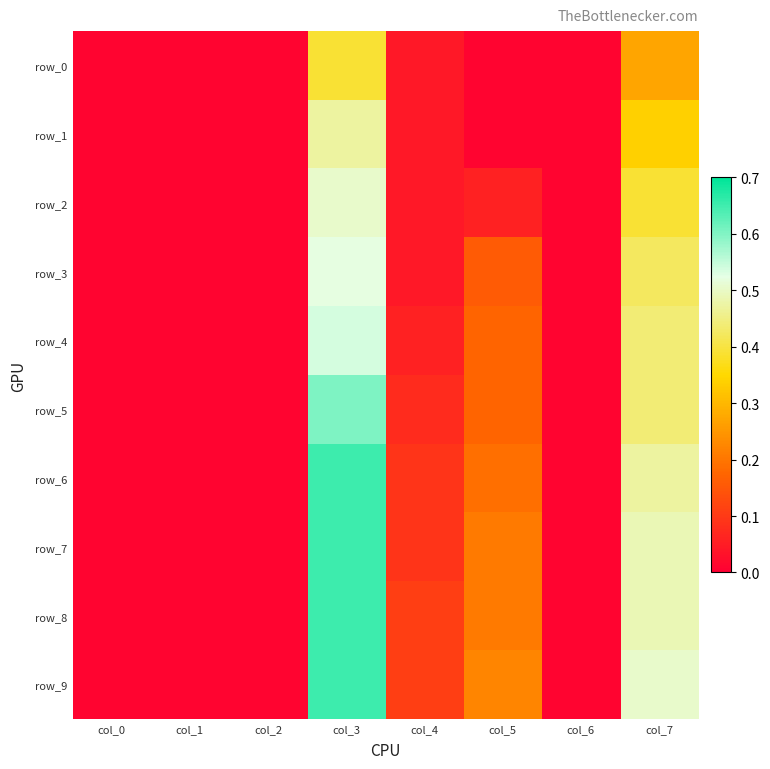

The row_5 series shows 0.3 at col_5. True or false?

False